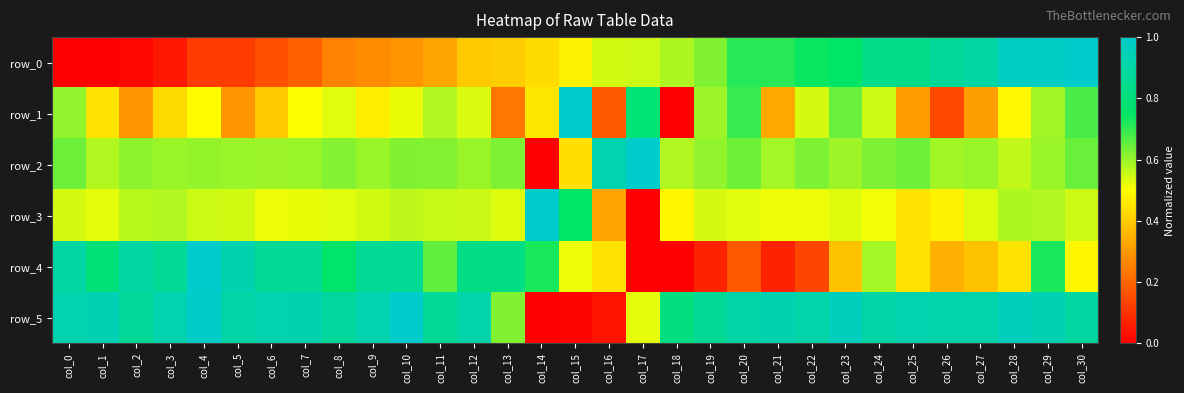

Is it true that row_3 equals 0.4 at col_15?

False